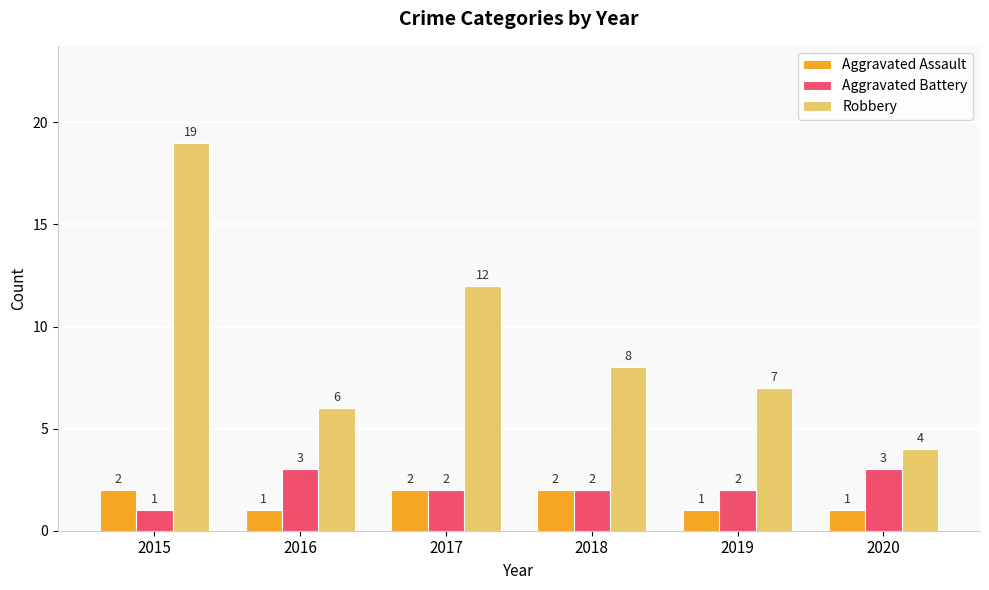

How many distinct data groups are displayed?

3